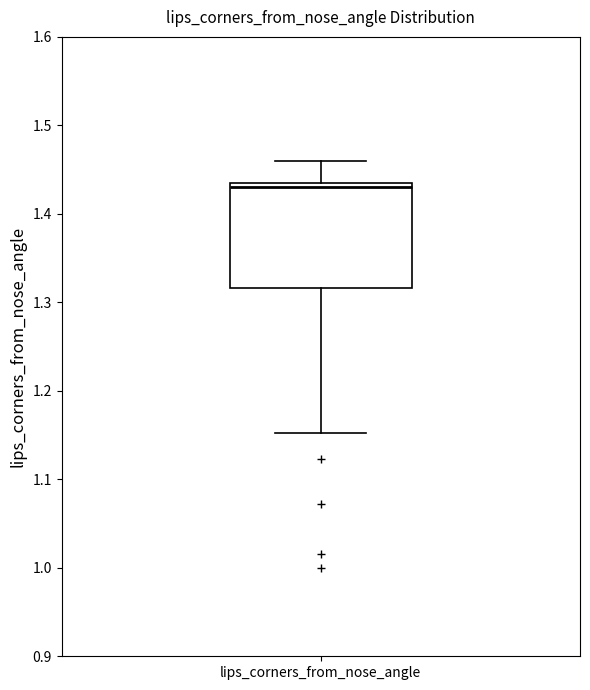

Where does the lower whisker of the box for lips_corners_from_nose_angle end on the y-axis? The values are not printed on the chart, so give them approximately, as read against the axis.

1.15